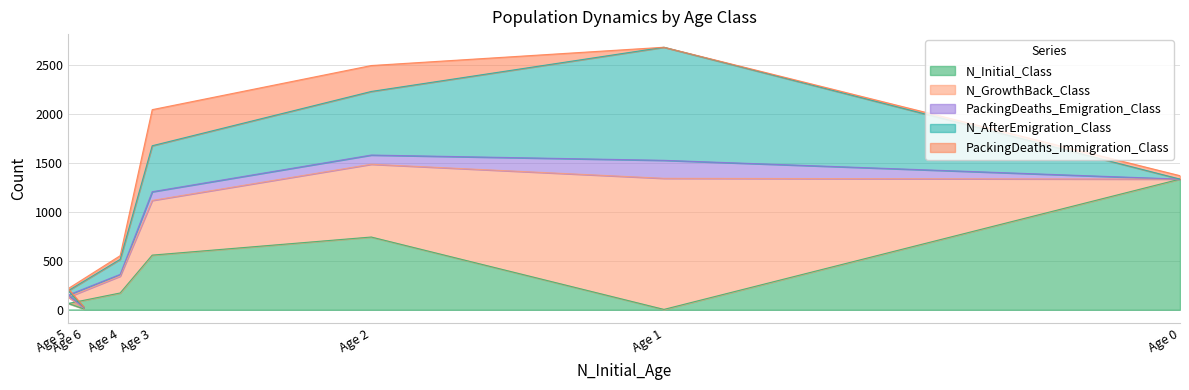

At which category does PackingDeaths_Emigration_Class reach its first local peak?

1